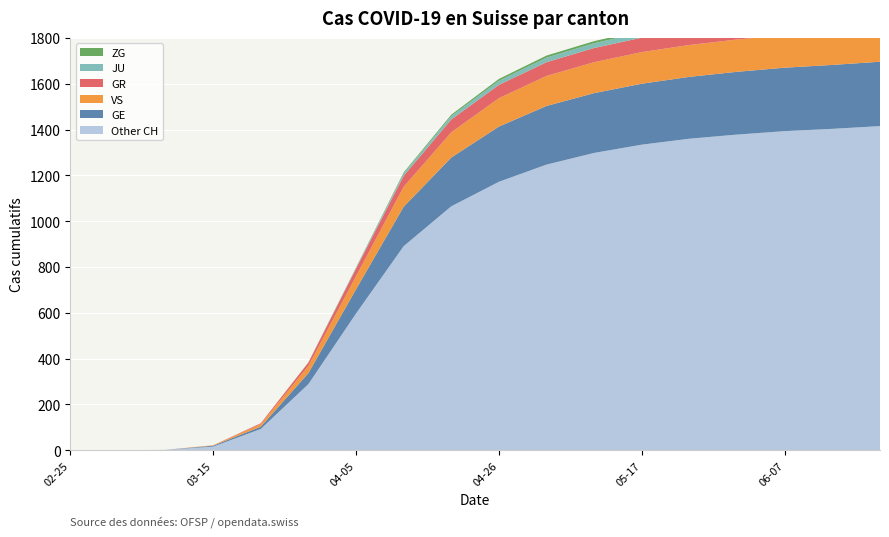

Reading left to right, transcribe all the data shown in this chart.

GE: 2020-02-25=0	2020-03-01=0	2020-03-08=0	2020-03-15=4	2020-03-22=10	2020-03-29=48	2020-04-05=106	2020-04-12=172	2020-04-19=213	2020-04-26=241	2020-05-03=256	2020-05-10=261	2020-05-17=266	2020-05-24=270	2020-05-31=274	2020-06-07=277	2020-06-14=279	2020-06-21=281
GR: 2020-02-25=0	2020-03-01=0	2020-03-08=0	2020-03-15=0	2020-03-22=4	2020-03-29=15	2020-04-05=33	2020-04-12=48	2020-04-19=56	2020-04-26=58	2020-05-03=60	2020-05-10=62	2020-05-17=63	2020-05-24=64	2020-05-31=65	2020-06-07=65	2020-06-14=65	2020-06-21=66
JU: 2020-02-25=0	2020-03-01=0	2020-03-08=0	2020-03-15=0	2020-03-22=0	2020-03-29=0	2020-04-05=3	2020-04-12=11	2020-04-19=15	2020-04-26=18	2020-05-03=20	2020-05-10=21	2020-05-17=22	2020-05-24=23	2020-05-31=24	2020-06-07=24	2020-06-14=24	2020-06-21=25
VS: 2020-02-25=0	2020-03-01=0	2020-03-08=0	2020-03-15=2	2020-03-22=11	2020-03-29=31	2020-04-05=57	2020-04-12=87	2020-04-19=110	2020-04-26=124	2020-05-03=131	2020-05-10=135	2020-05-17=138	2020-05-24=139	2020-05-31=141	2020-06-07=142	2020-06-14=143	2020-06-21=144
ZG: 2020-02-25=0	2020-03-01=0	2020-03-08=0	2020-03-15=0	2020-03-22=0	2020-03-29=1	2020-04-05=2	2020-04-12=4	2020-04-19=6	2020-04-26=8	2020-05-03=9	2020-05-10=9	2020-05-17=10	2020-05-24=10	2020-05-31=11	2020-06-07=11	2020-06-14=11	2020-06-21=11
Other CH: 2020-02-25=0	2020-03-01=0	2020-03-08=2	2020-03-15=16	2020-03-22=93	2020-03-29=289	2020-04-05=597	2020-04-12=891	2020-04-19=1065	2020-04-26=1172	2020-05-03=1247	2020-05-10=1298	2020-05-17=1334	2020-05-24=1360	2020-05-31=1378	2020-06-07=1393	2020-06-14=1403	2020-06-21=1415